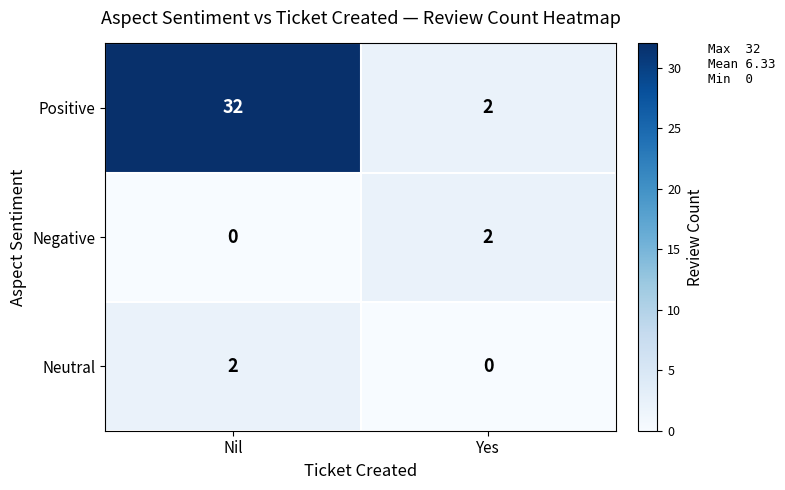

What is the approximate value of Positive at Nil, to the nearest 10?

30